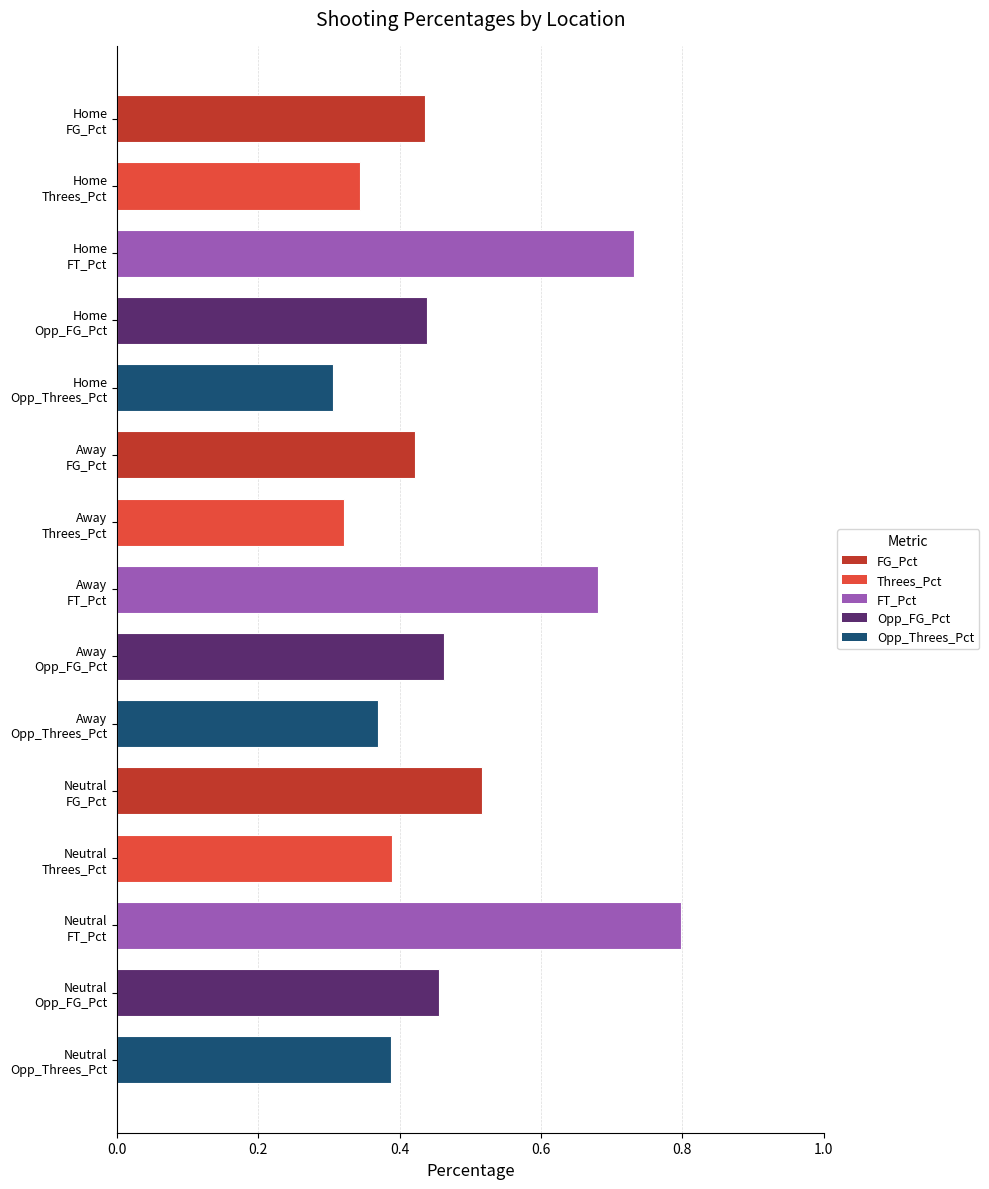

What is the sum of all values?

7.1